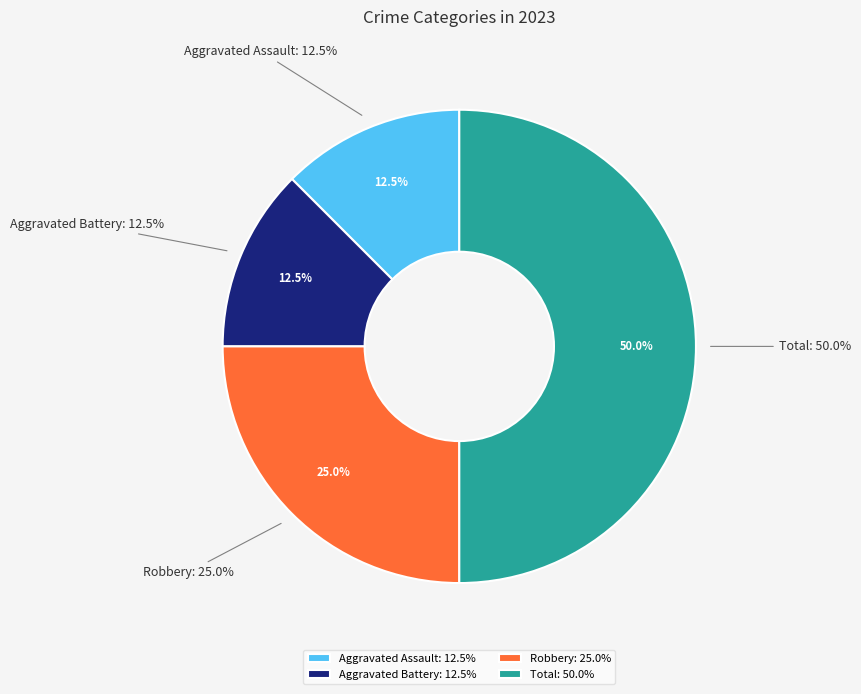

What percentage do Aggravated Battery and Aggravated Assault together represent?

25.0%